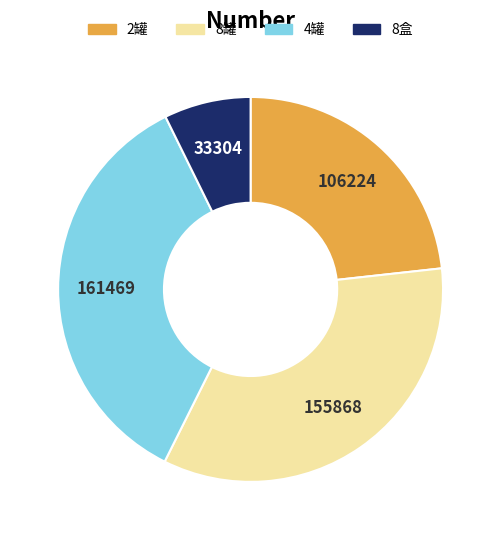

The 8罐 slice represents 46% of the pie. True or false?

False